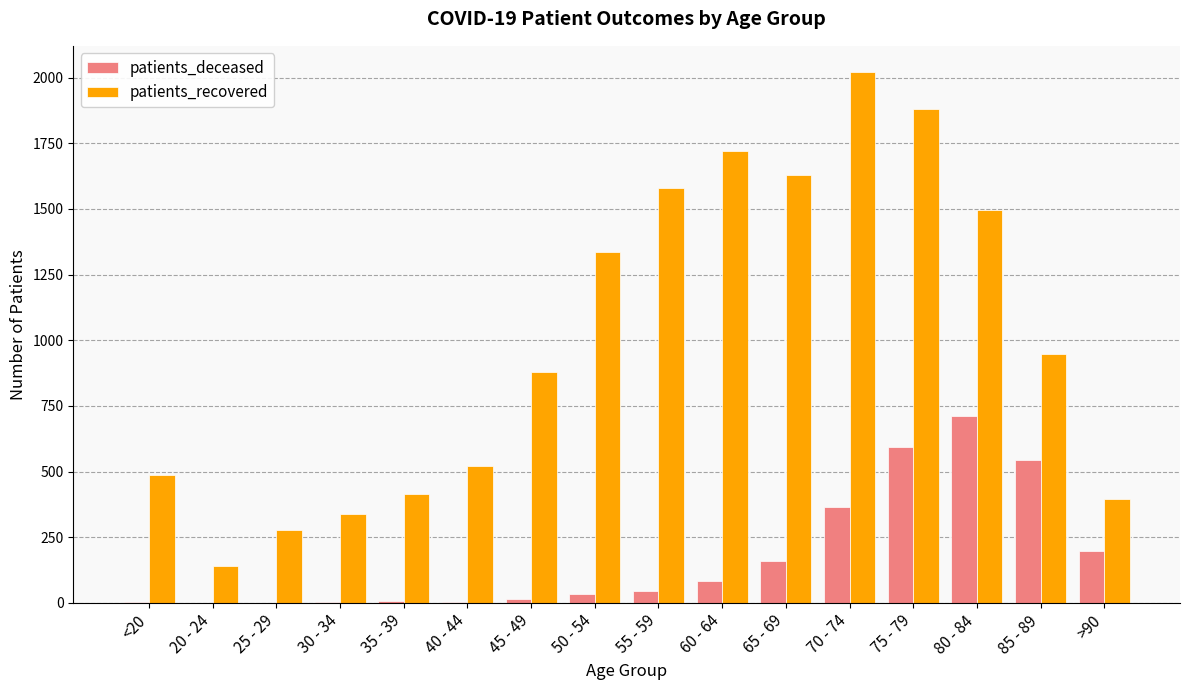

Which series has the largest total across all categories?

patients_recovered